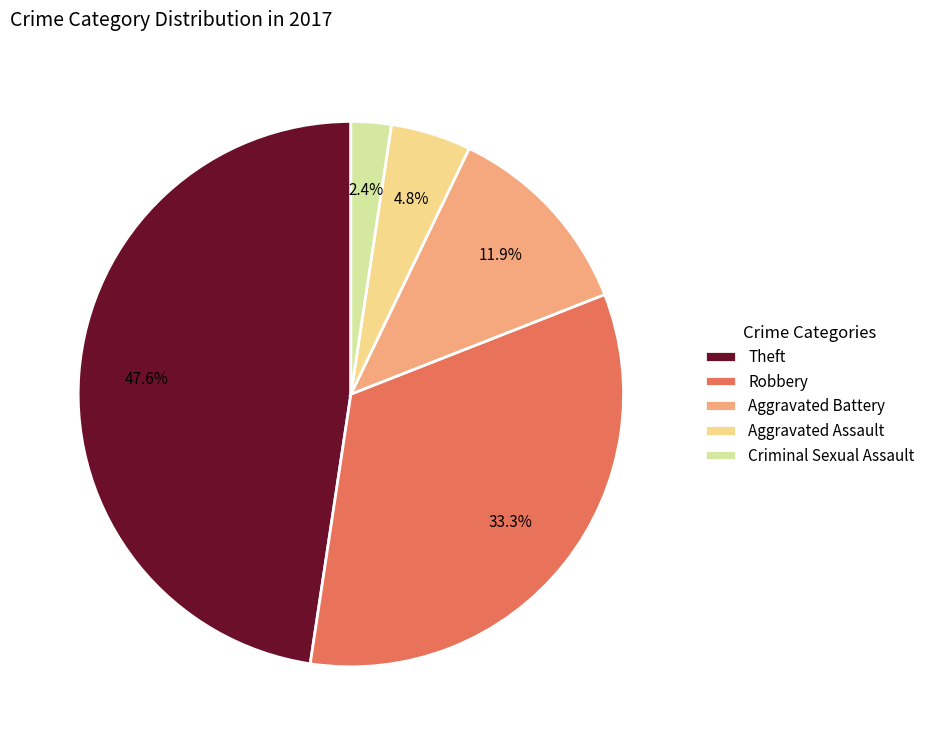

To the nearest percent, what is the difference between the Criminal Sexual Assault and Theft slice percentages?

45%